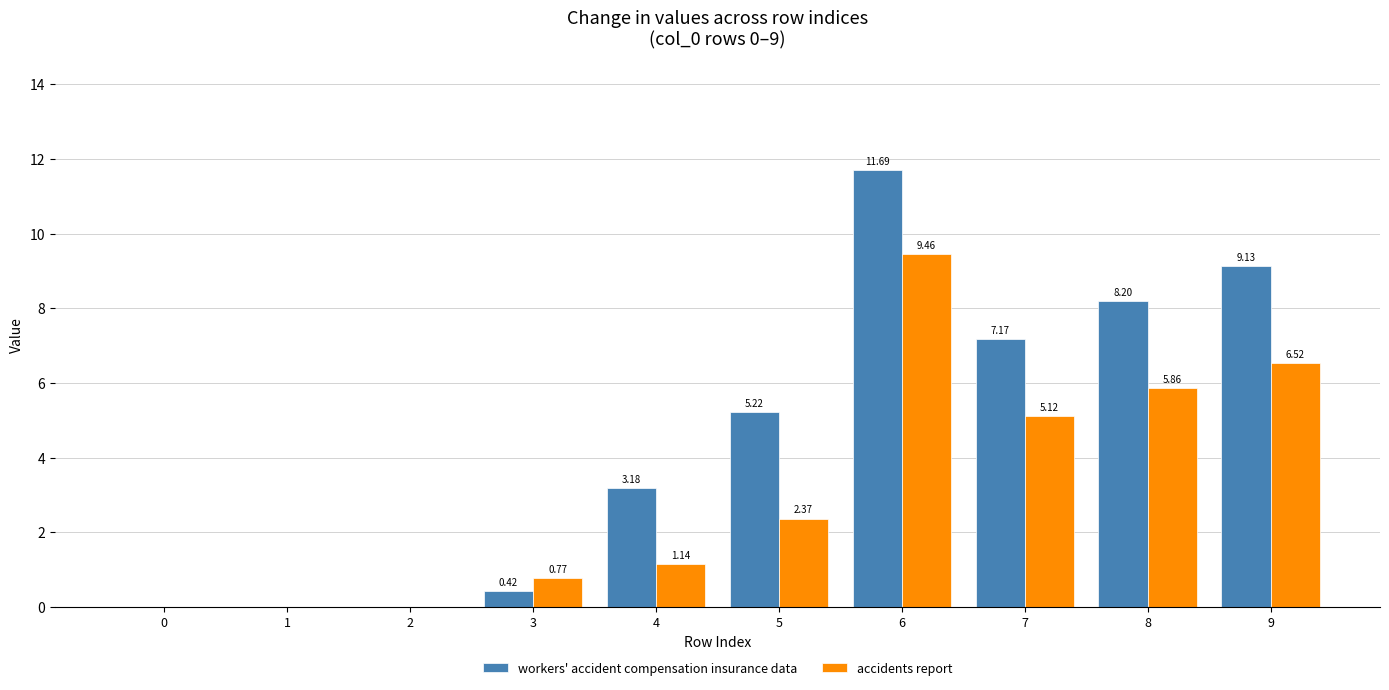

What is the sum of all accidents report values?

31.2